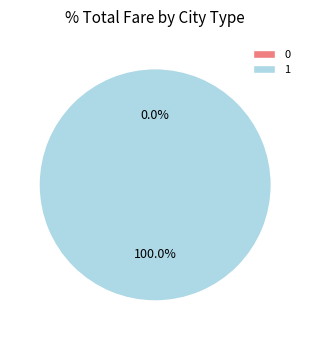

To the nearest percent, what is the difference between the largest and smallest slice percentages?

100%